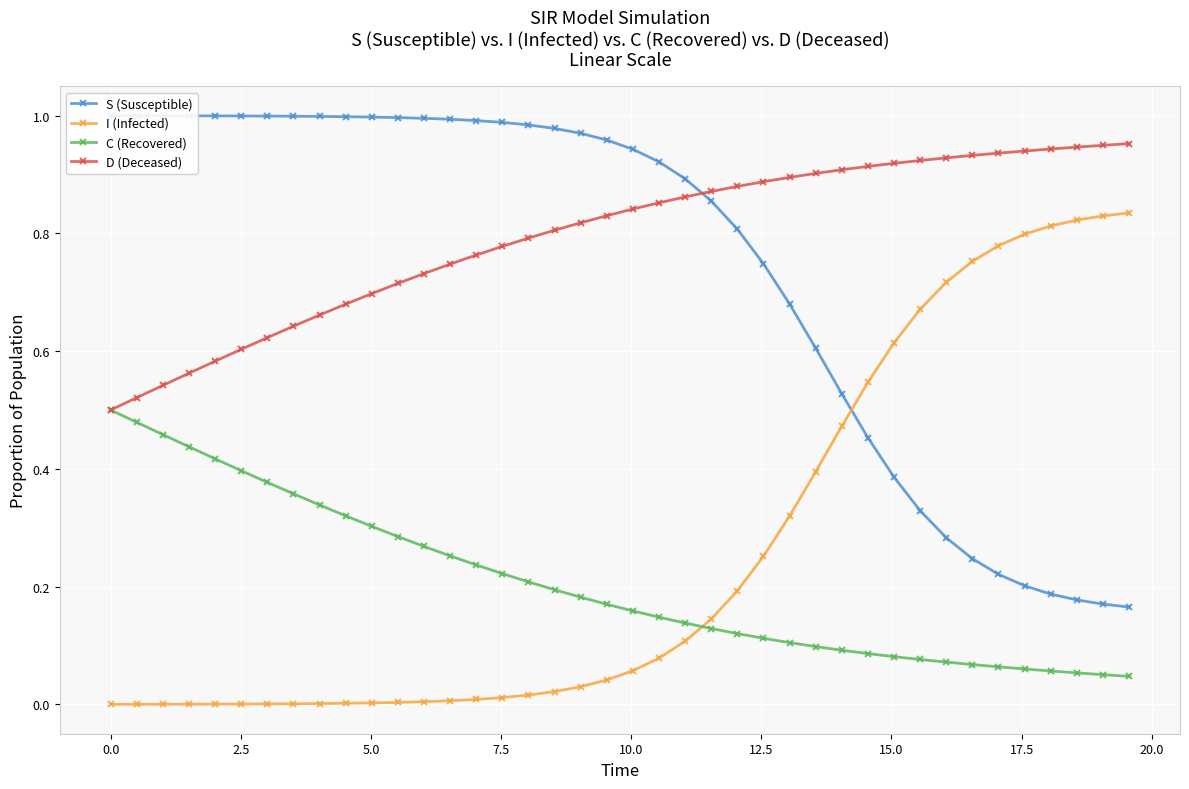

True or false: I (Infected) and C (Recovered) cross at least once.

True